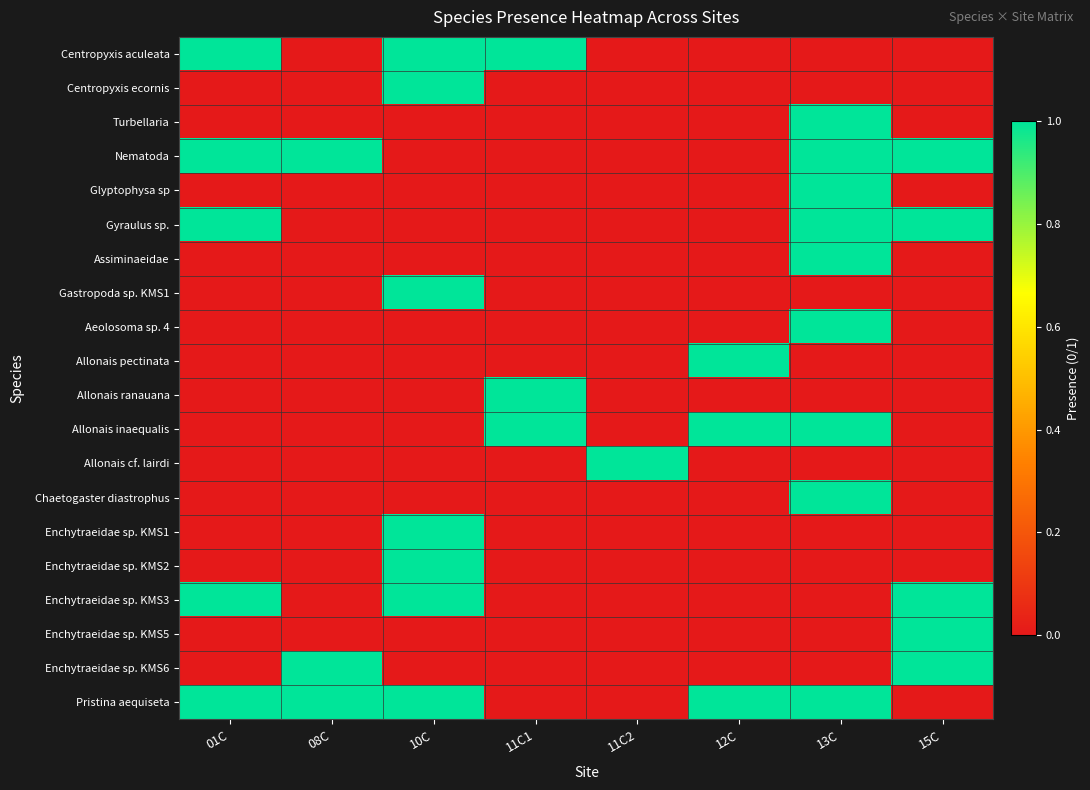

Which series changed the most between 11C1 and 15C?

Centropyxis aculeata